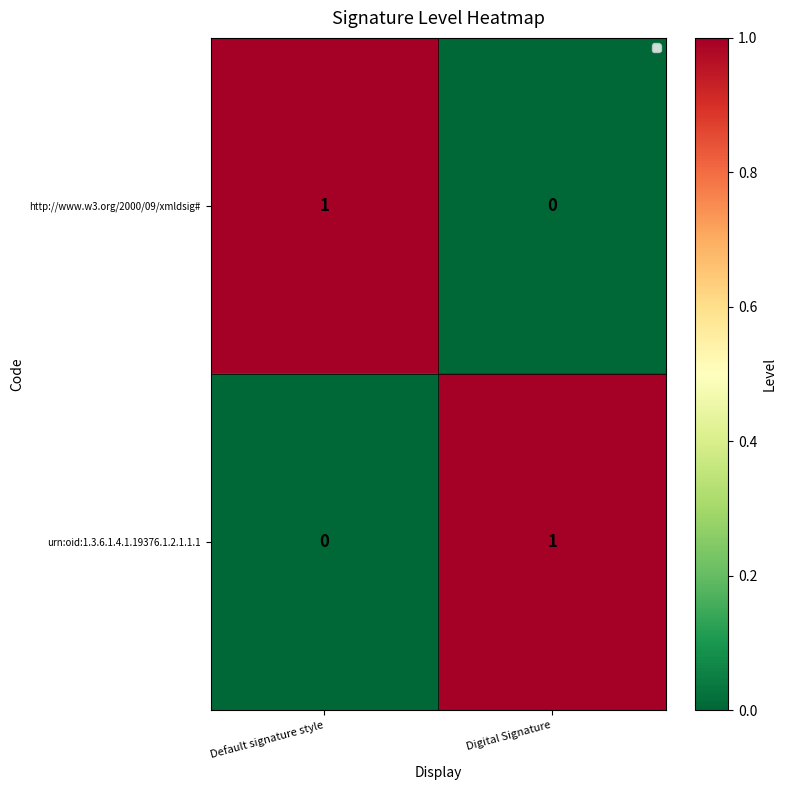

Is the value of http://www.w3.org/2000/09/xmldsig# at Digital Signature greater than the value of urn:oid:1.3.6.1.4.1.19376.1.2.1.1.1 at Digital Signature?

No